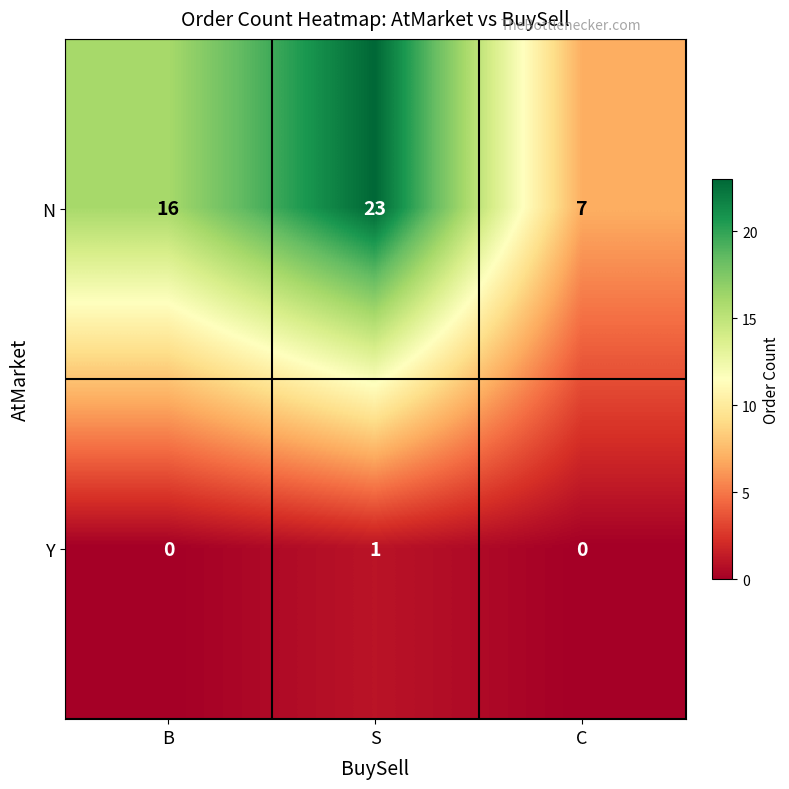

Reading left to right, list all the values displayed in this chart.

N: 16	23	7
Y: 0	1	0